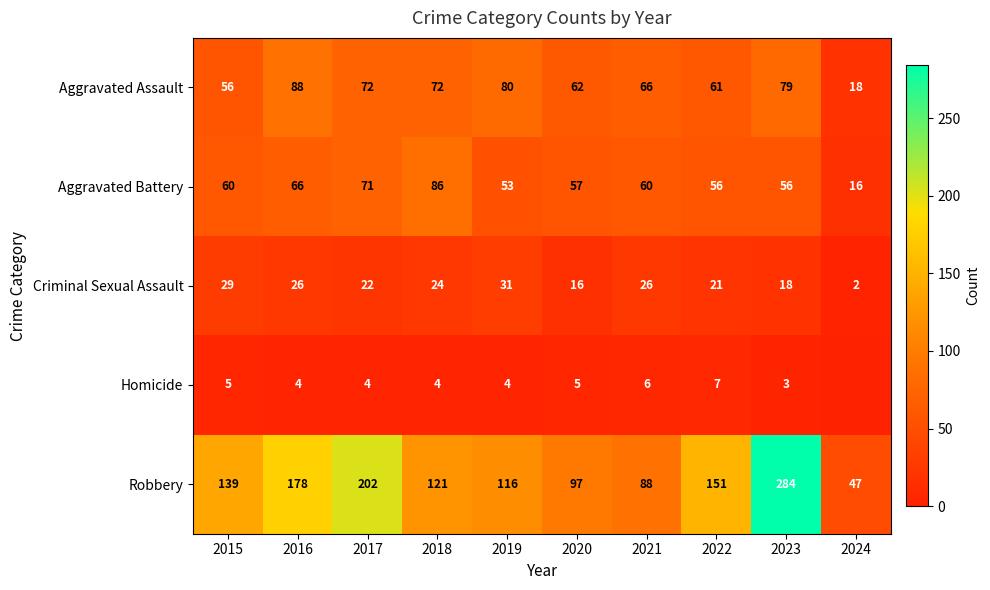

At which label does Aggravated Assault reach its peak?

2016